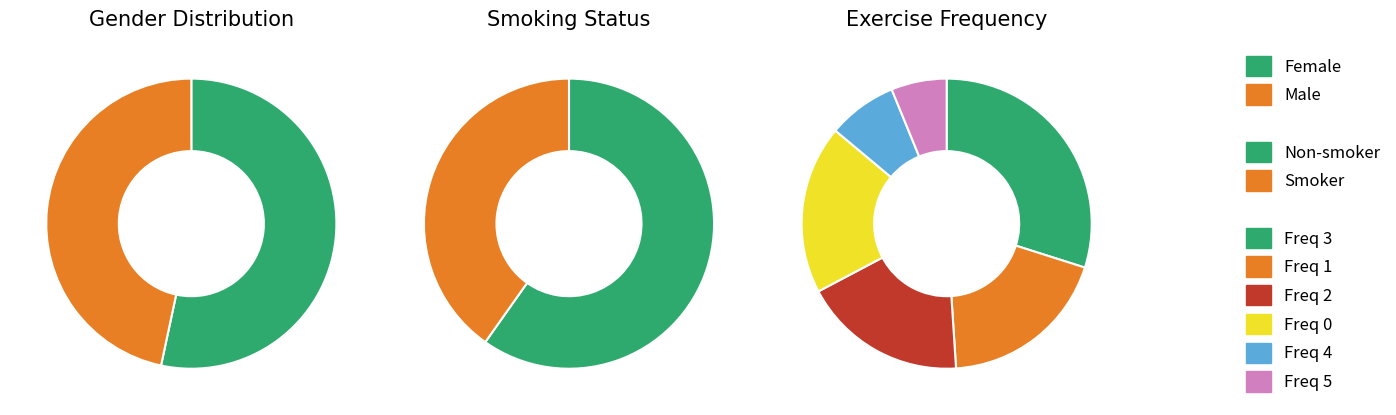

Rank the series by their maximum value, from lowest to highest.

Exercise frequency 5, Exercise frequency 4, Exercise frequency 2, Exercise frequency 1, Exercise frequency 0, Exercise frequency 3